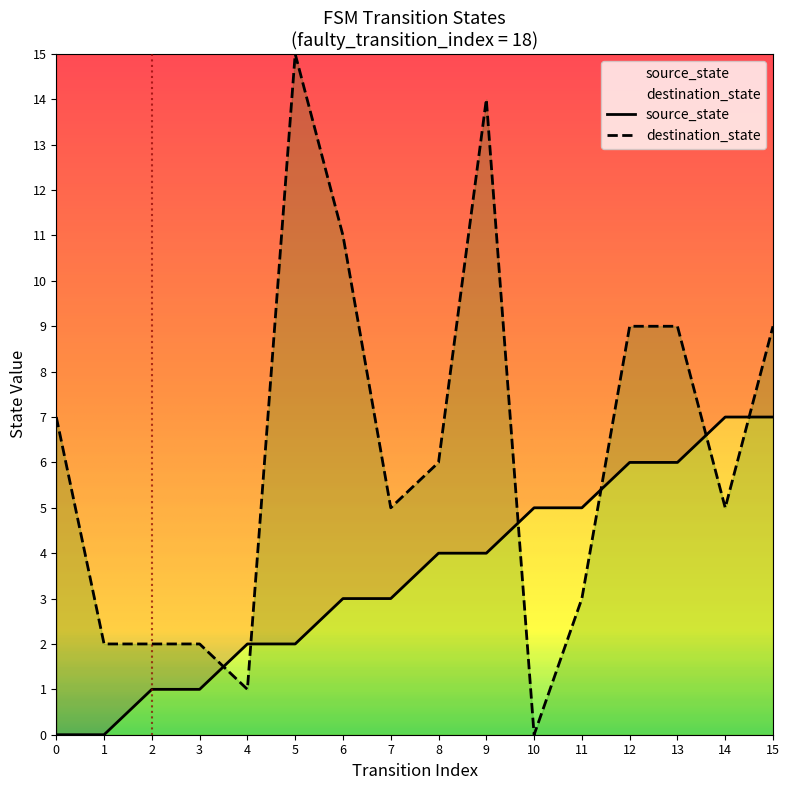

How many intersections are there between destination_state and source_state?

6